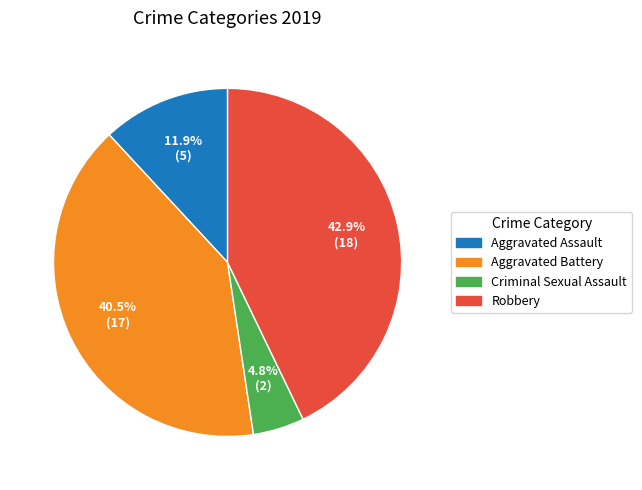

How many segments does this pie chart have?

4